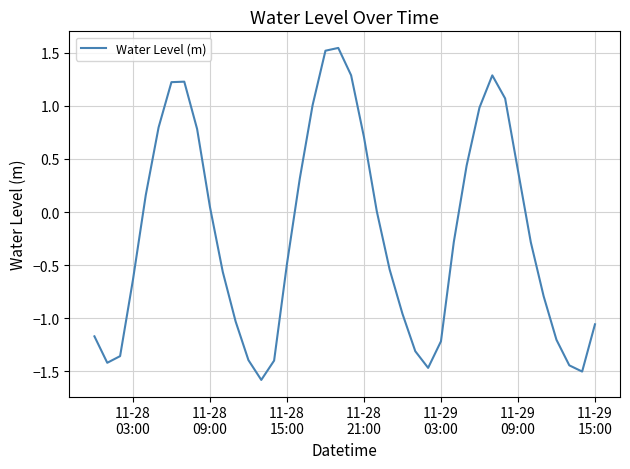

What is the smallest value displayed?

-1.6